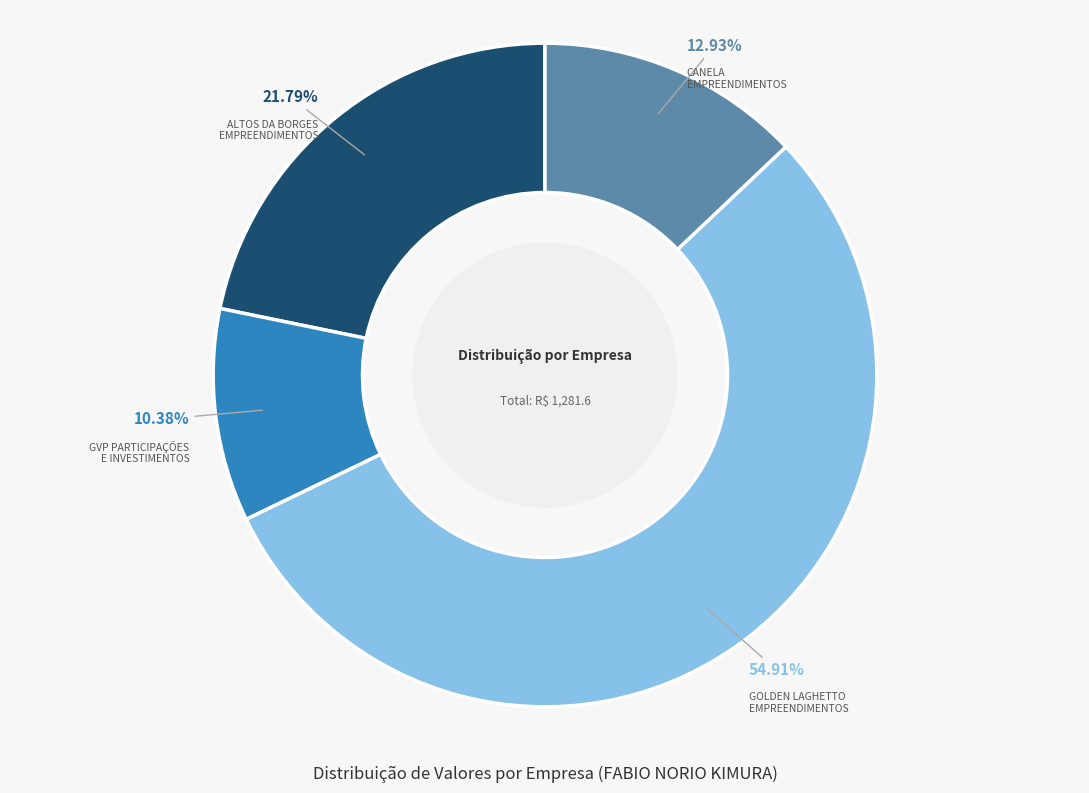

Rank the categories by value from highest to lowest.

GOLDEN LAGHETTO EMPREENDIMENTOS, ALTOS DA BORGES EMPREENDIMENTOS, CANELA EMPREENDIMENTOS, GVP PARTICIPAÇÕES E INVESTIMENTOS